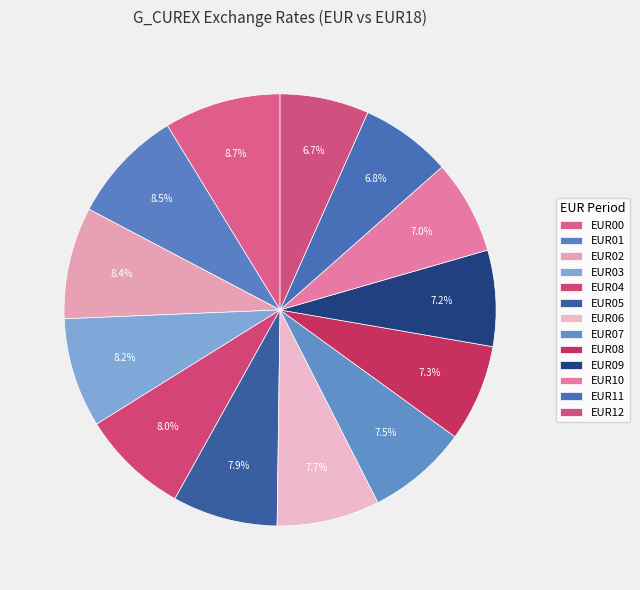

How many segments does this pie chart have?

13